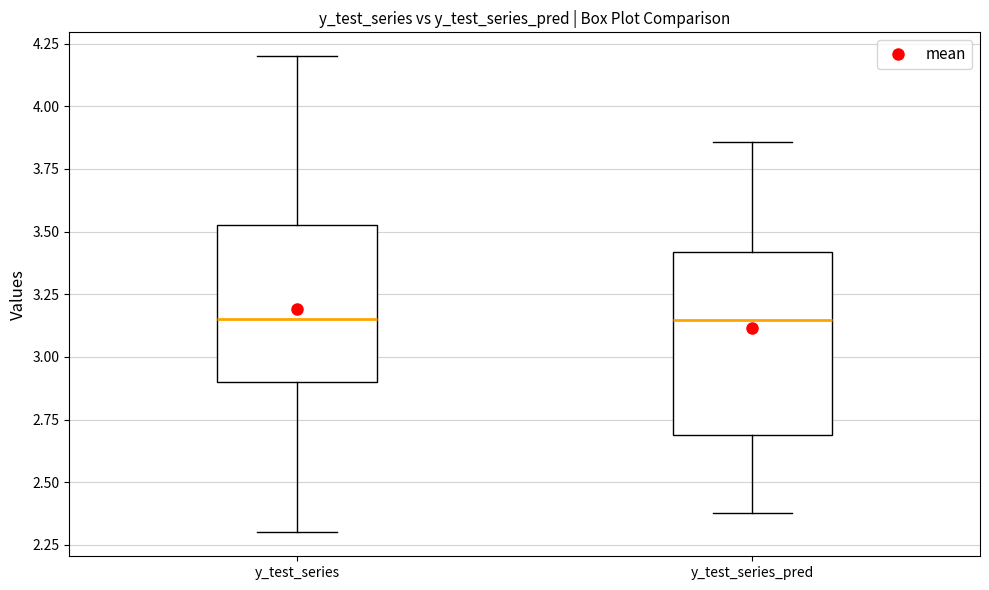

Reading left to right, transcribe this box plot: for each box, give where its median line is, the range the box spans, and where its two whiskers end, as read against the y-axis. The values are not printed on the chart, so give them approximately, as read against the axis.

y_test_series: median 3.15, box 2.90 to 3.55, whiskers 2.30 to 4.20
y_test_series_pred: median 3.15, box 2.70 to 3.40, whiskers 2.40 to 3.85